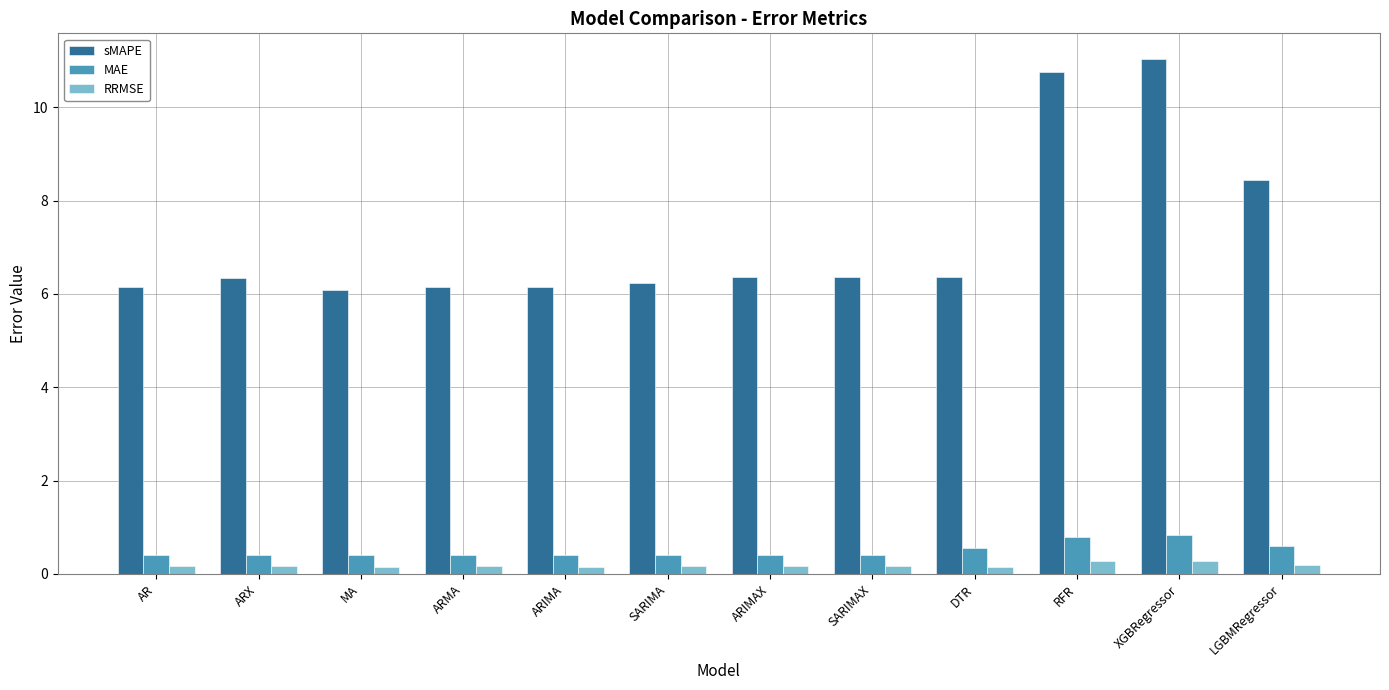

What is the difference between the highest and lowest values at ARIMAX?

6.2